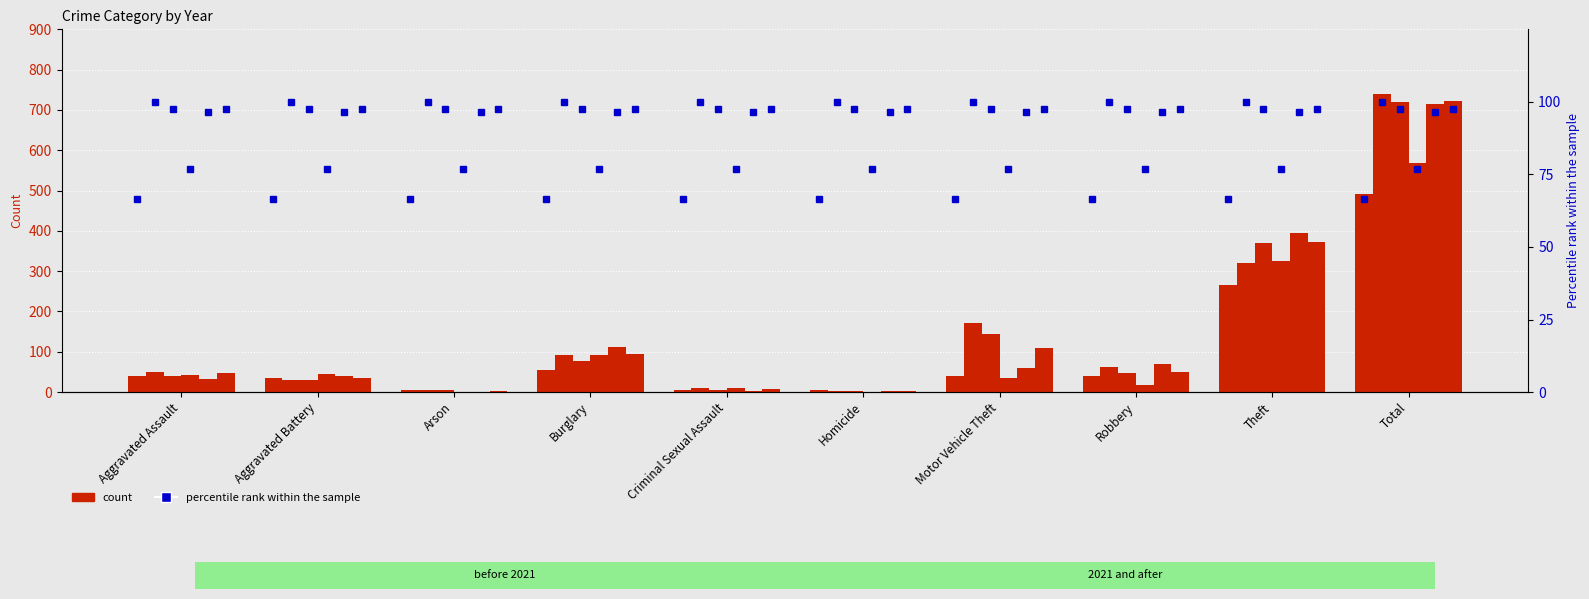

How many groups of bars are there?

10